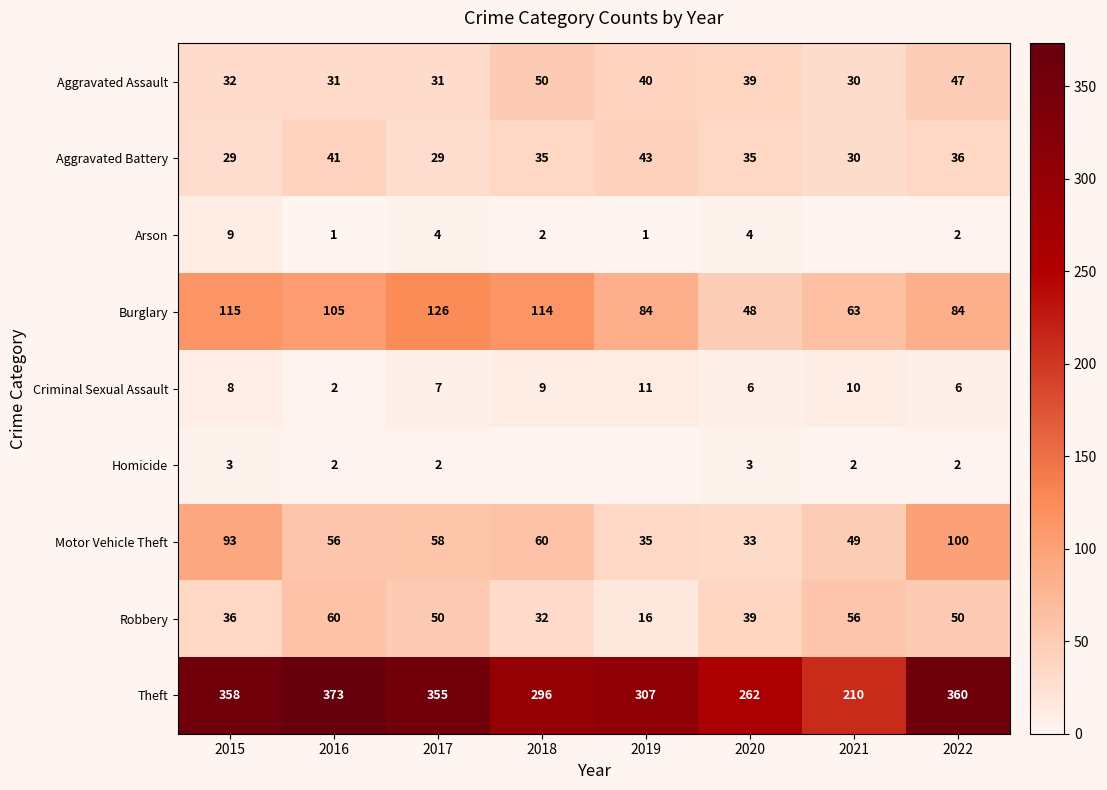

What is the highest value of the Theft series?

373